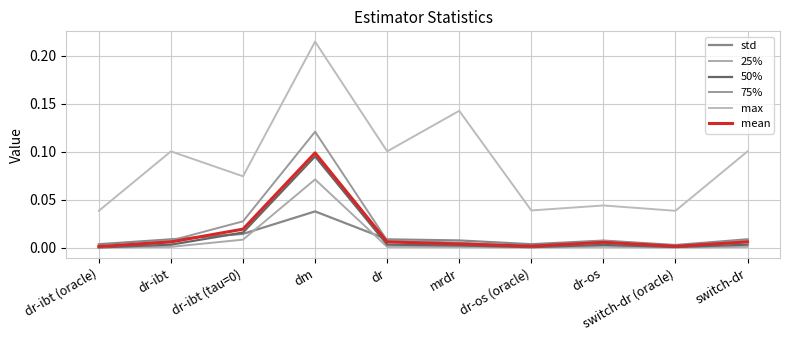

The value of mean at switch-dr is 0.0. True or false?

False